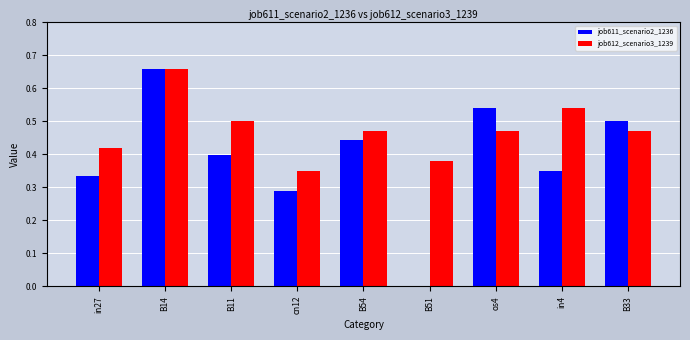

Is it true that job611_scenario2_1236 equals 0.4 at B14?

False